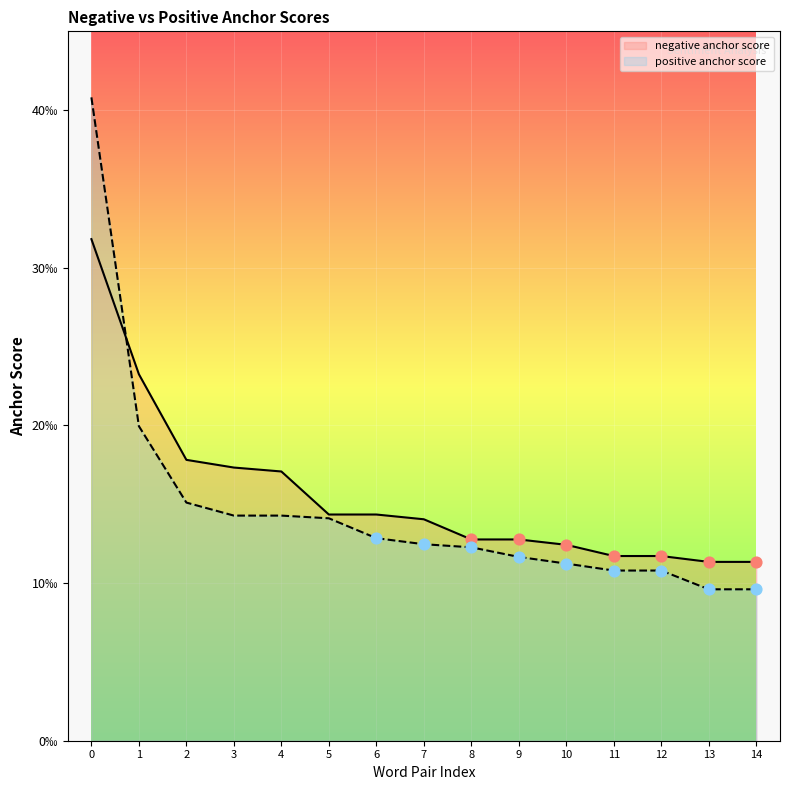

What are all the series names shown in the legend?

negative anchor score, positive anchor score